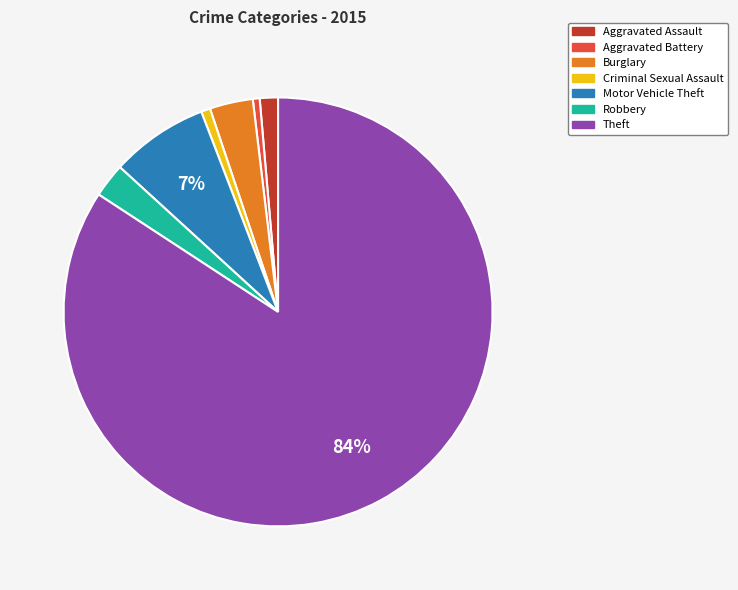

Is Theft the majority of the pie?

Yes